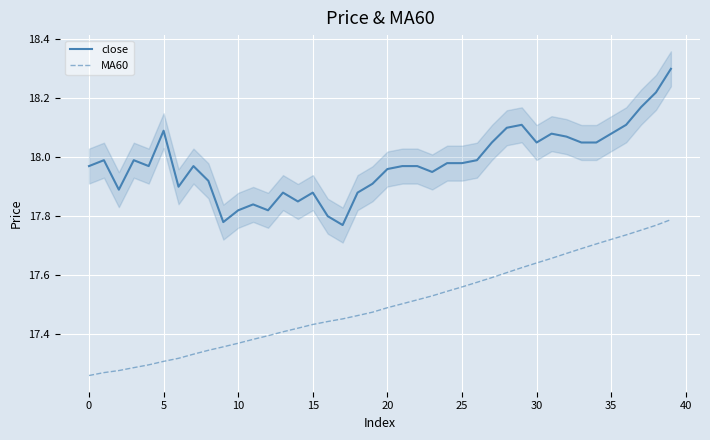

True or false: MA60 and close cross at least once.

False